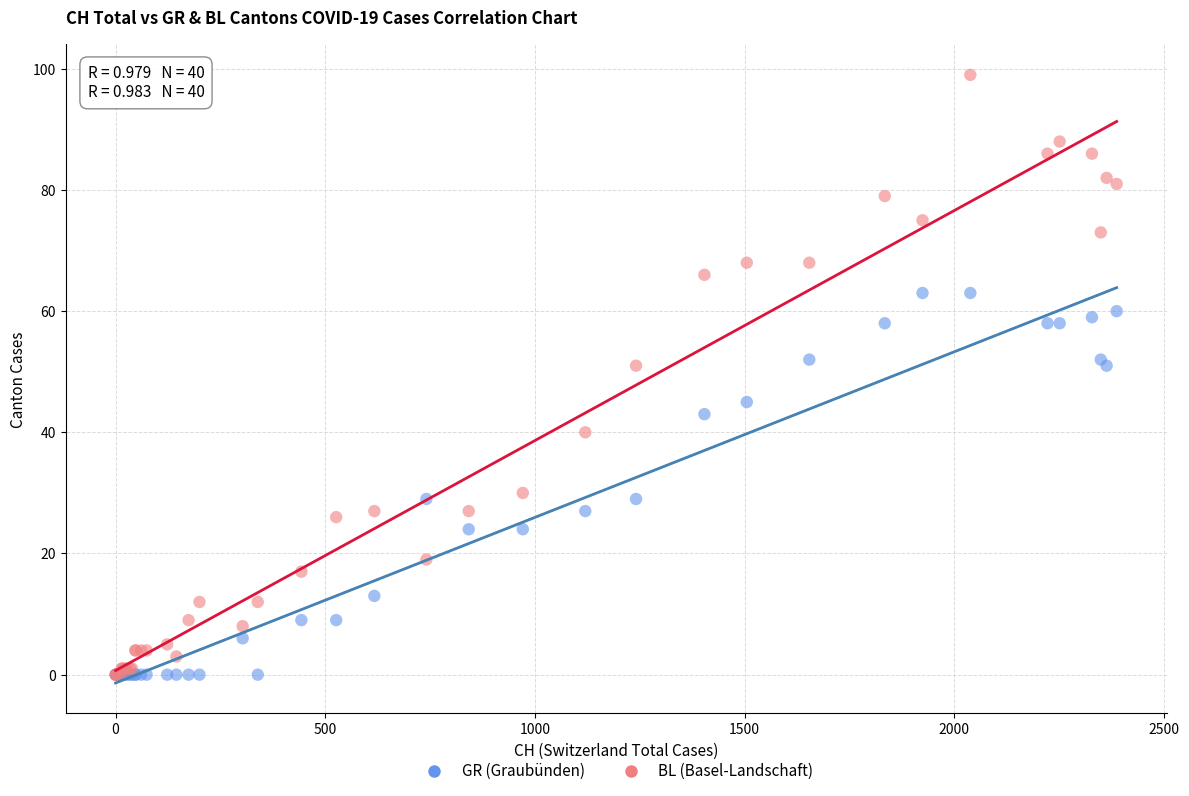

What are all the series names shown in the legend?

GR (Graubünden), BL (Basel-Landschaft)